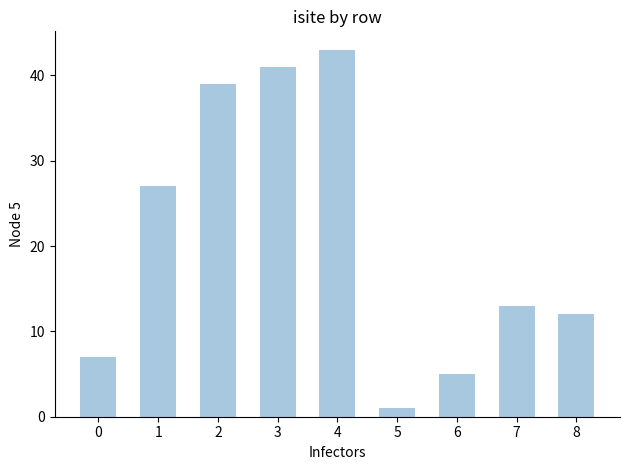

The chart shows a value of 6 at 7. True or false?

False